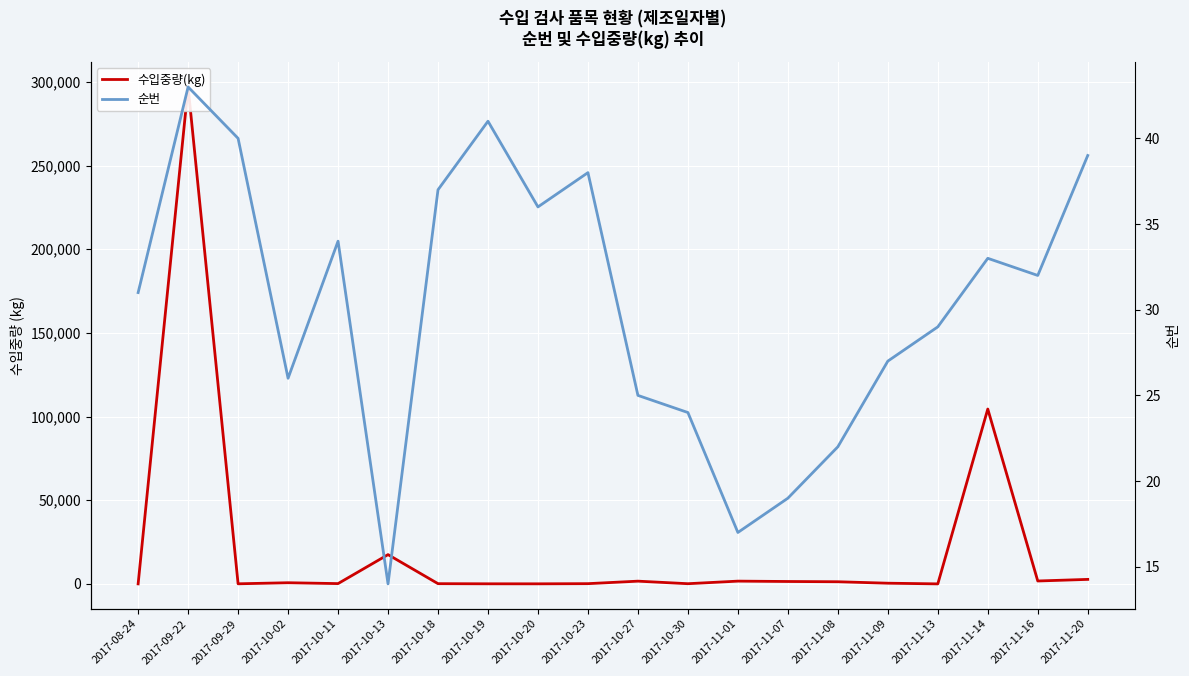

What is the difference between the maximum and second lowest values in the 수입중량(kg) series?

296960